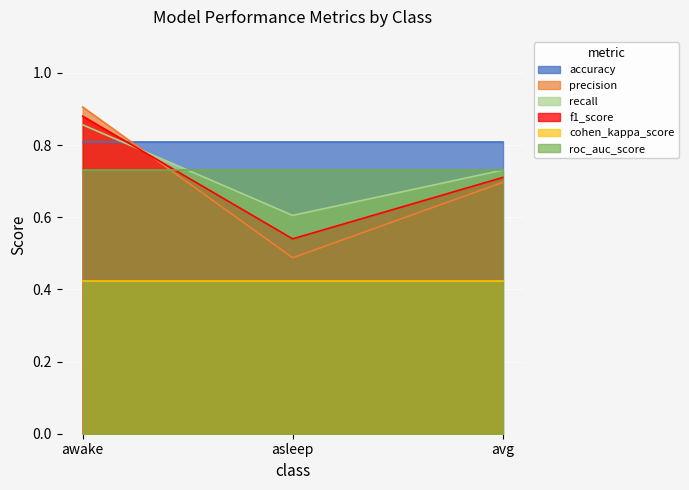

At which label does recall reach its minimum?

asleep